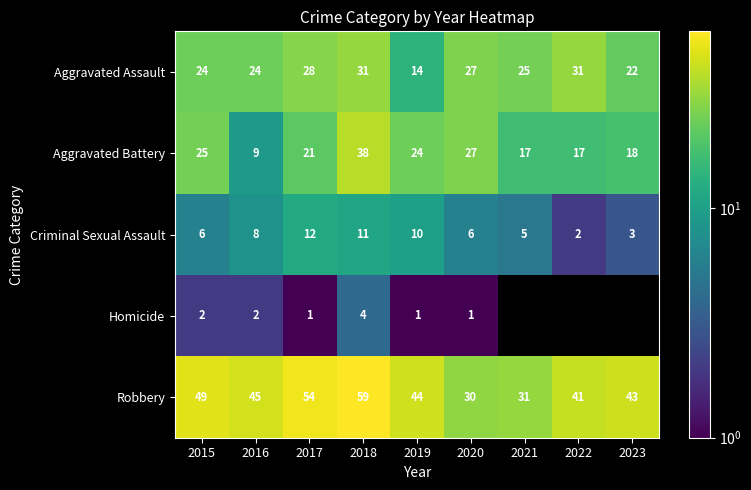

Between 2015 and 2017, which series saw the biggest shift?

Criminal Sexual Assault